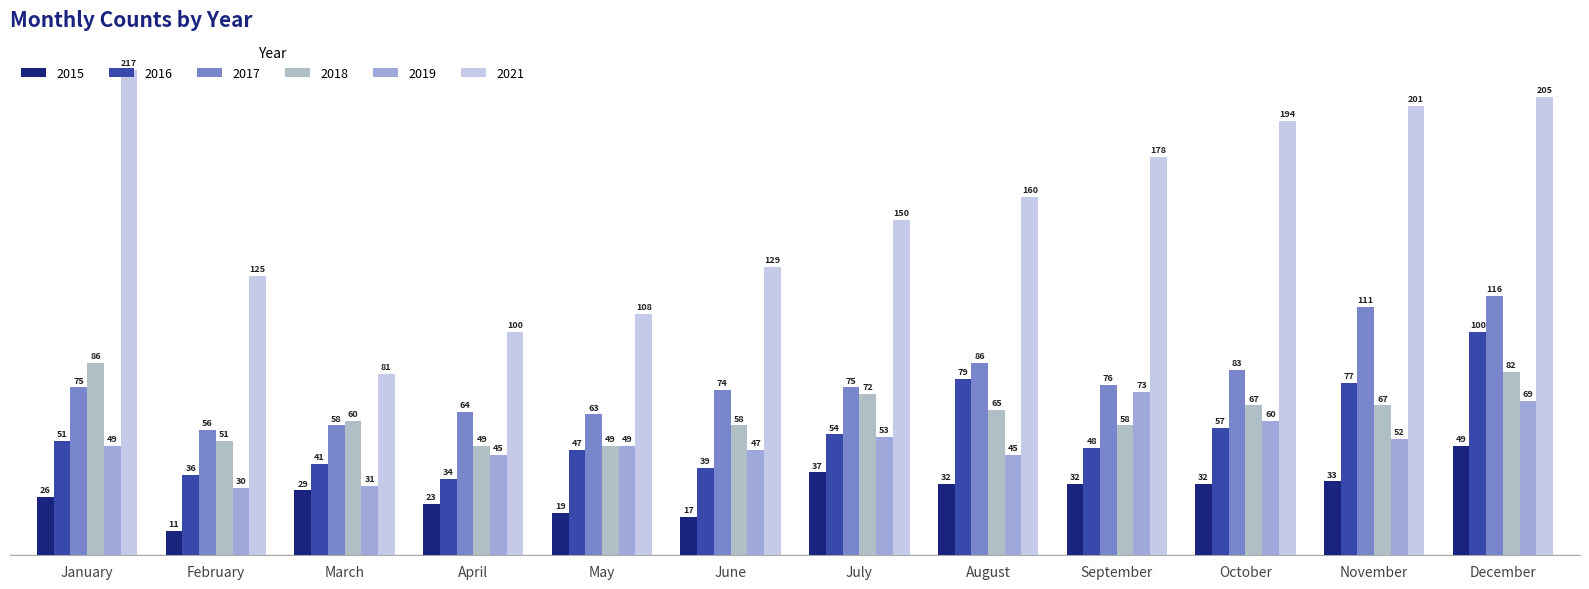

Which category has the highest value in the 2019 series?

September